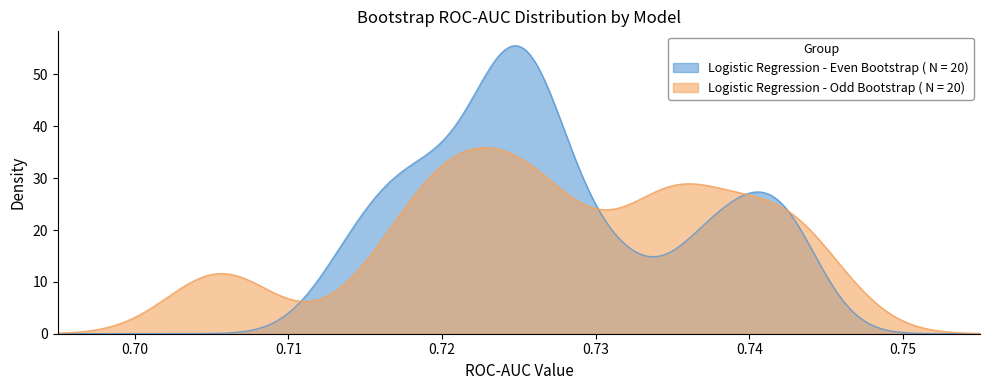

What is the greatest value displayed?

55.5